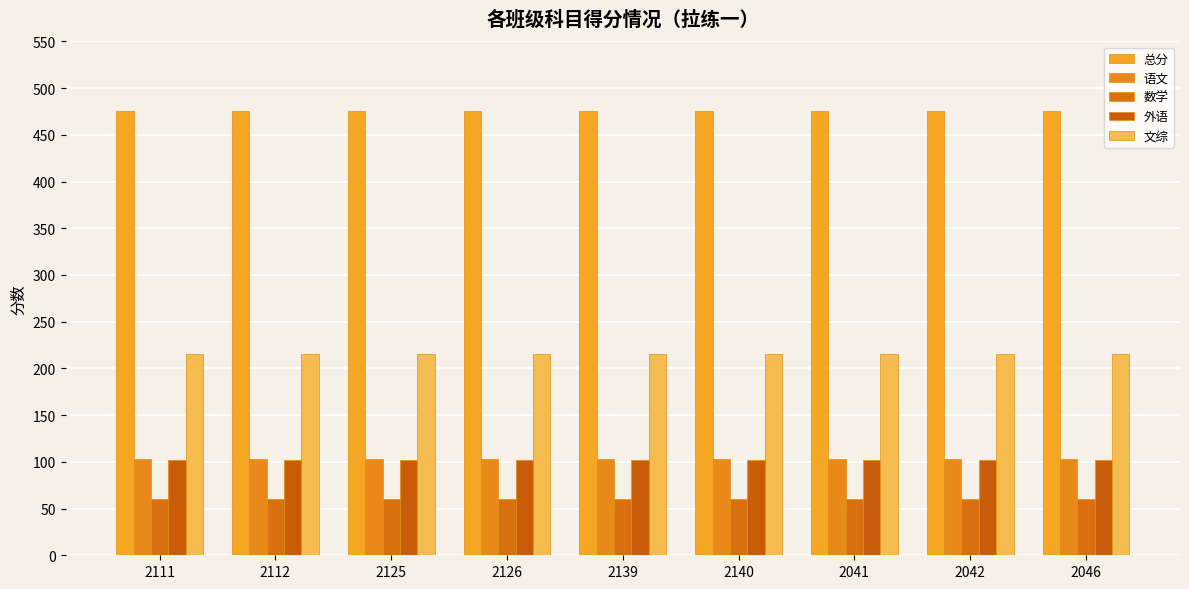

How many bars are there in each group?

5